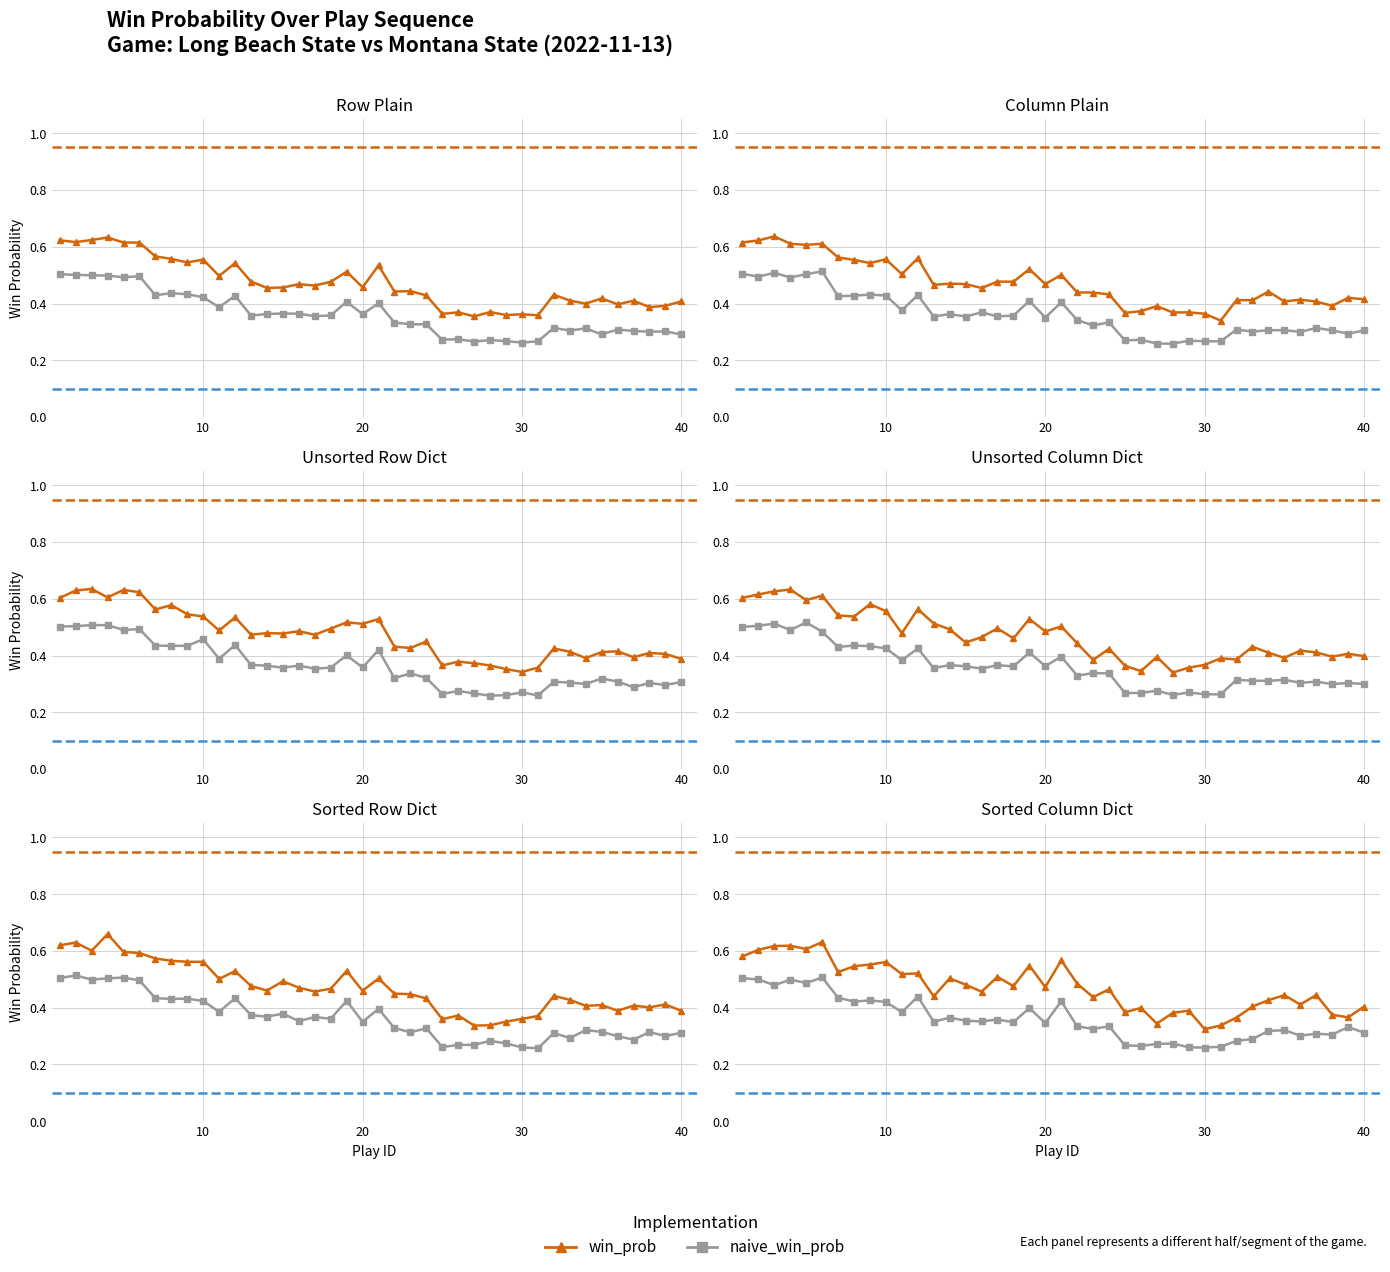

What is the maximum value for win_prob?

0.6